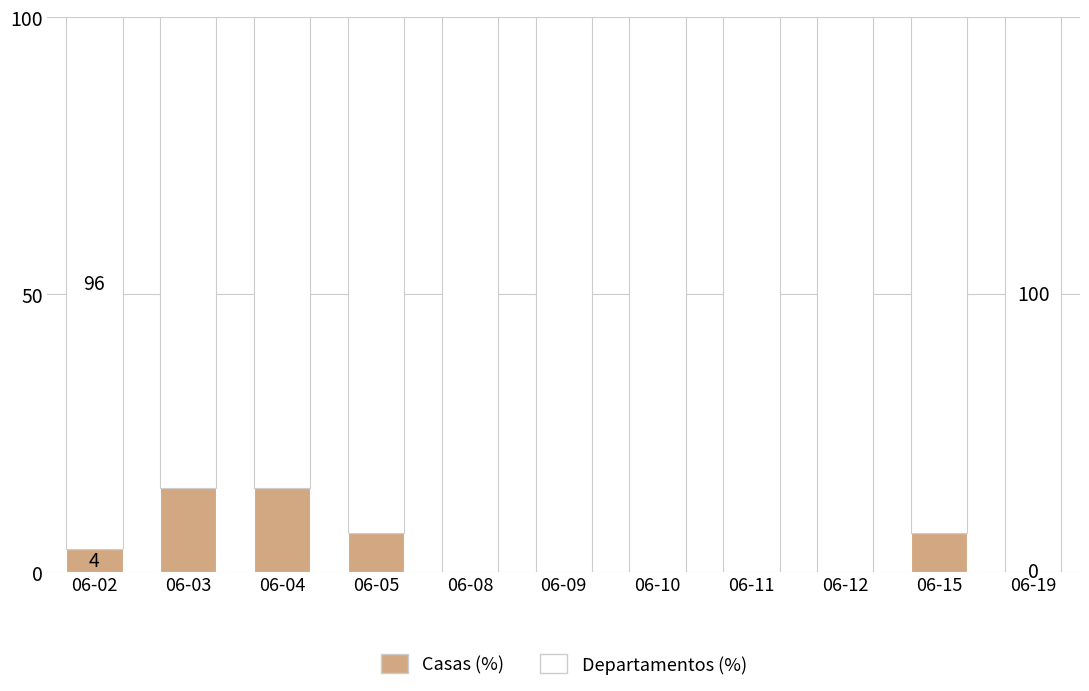

Is it true that Casas (%) equals 7 at 06-15?

True